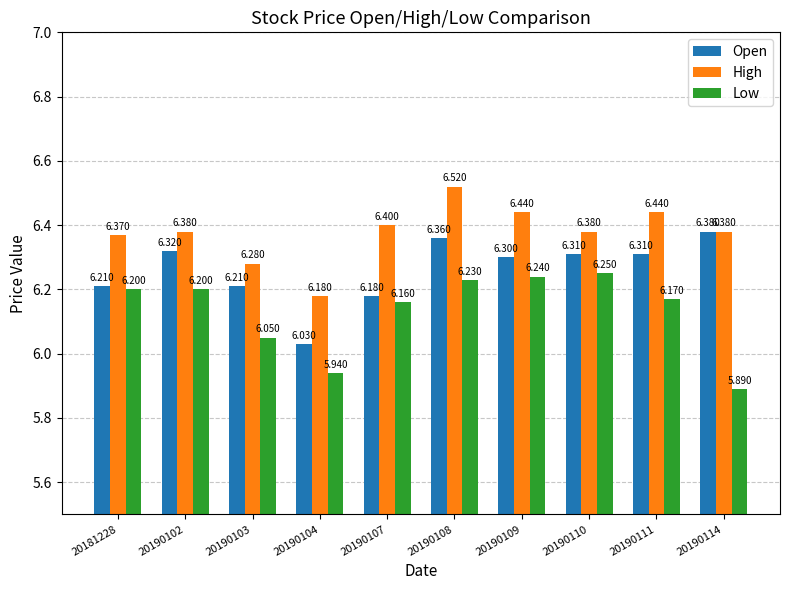

What is the sum of all Open values?

62.6